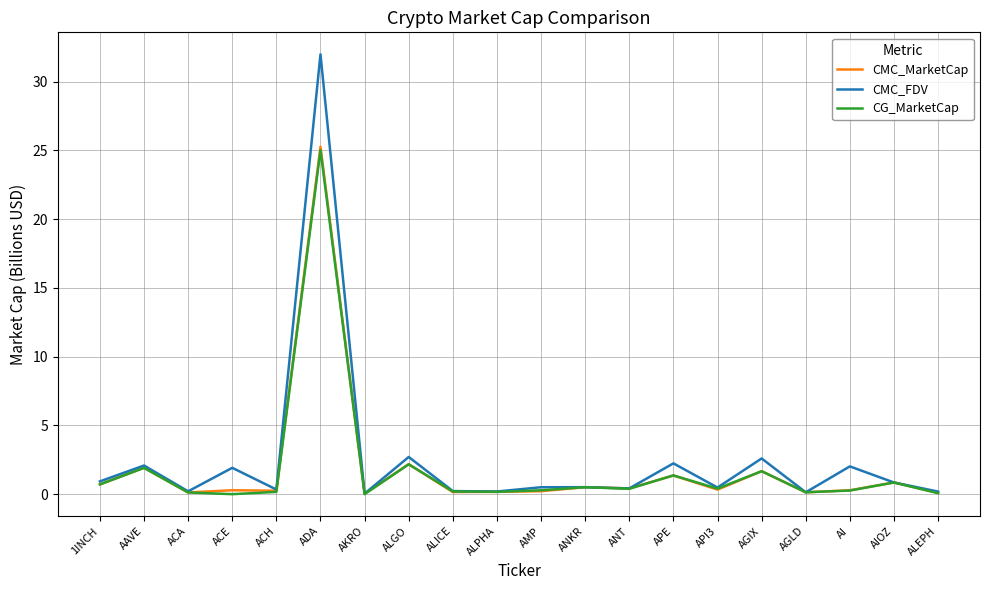

What are all the series names shown in the legend?

CMC_MarketCap, CMC_FDV, CG_MarketCap